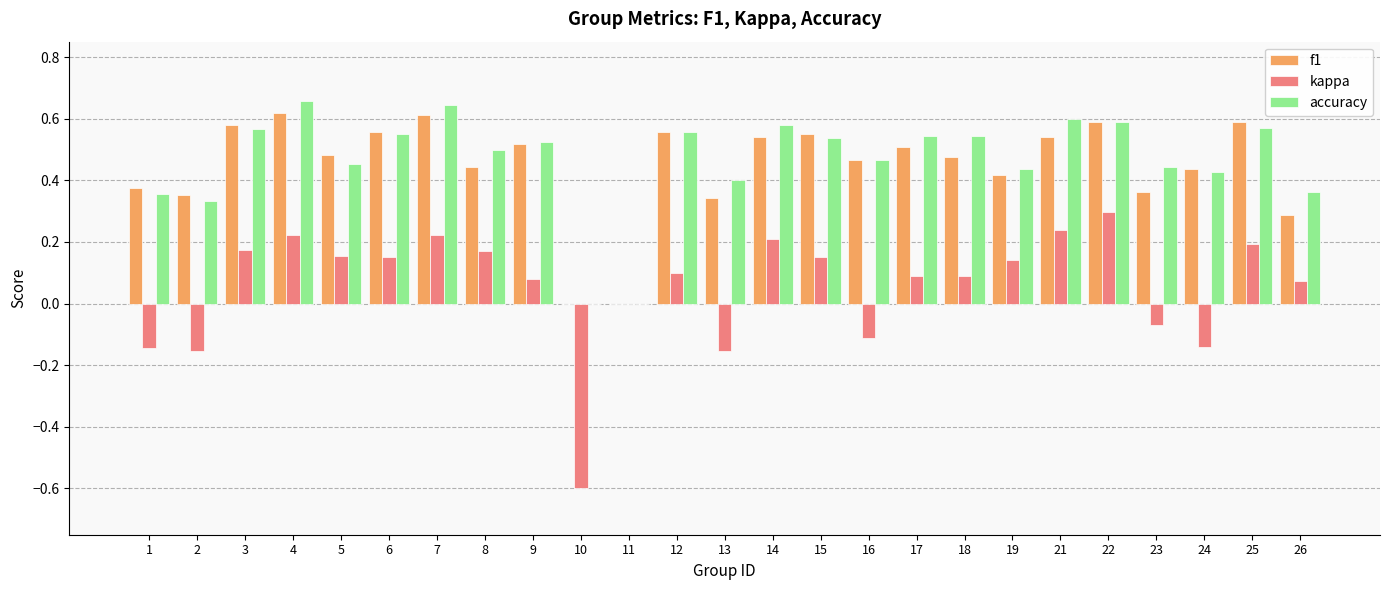

What is the total value across all series at 7?

1.5